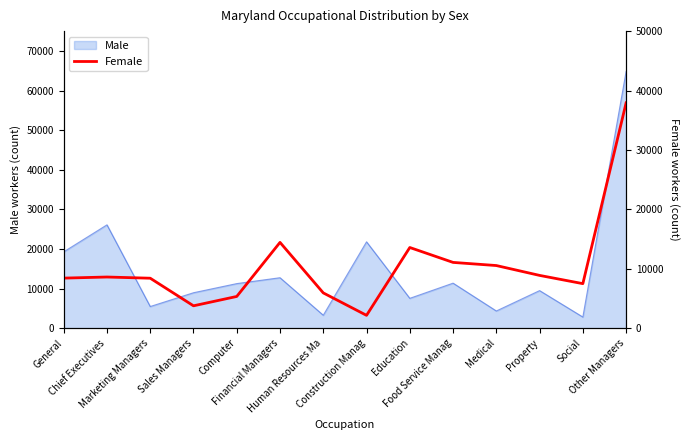

What is the minimum value shown in the chart?

2161